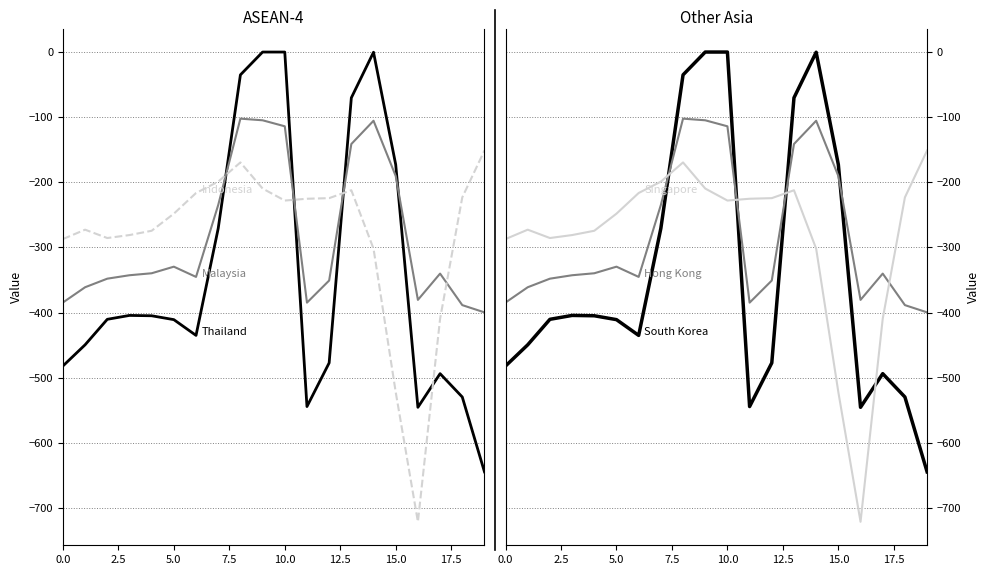

Which has a higher value, 14 or 0.0?

14